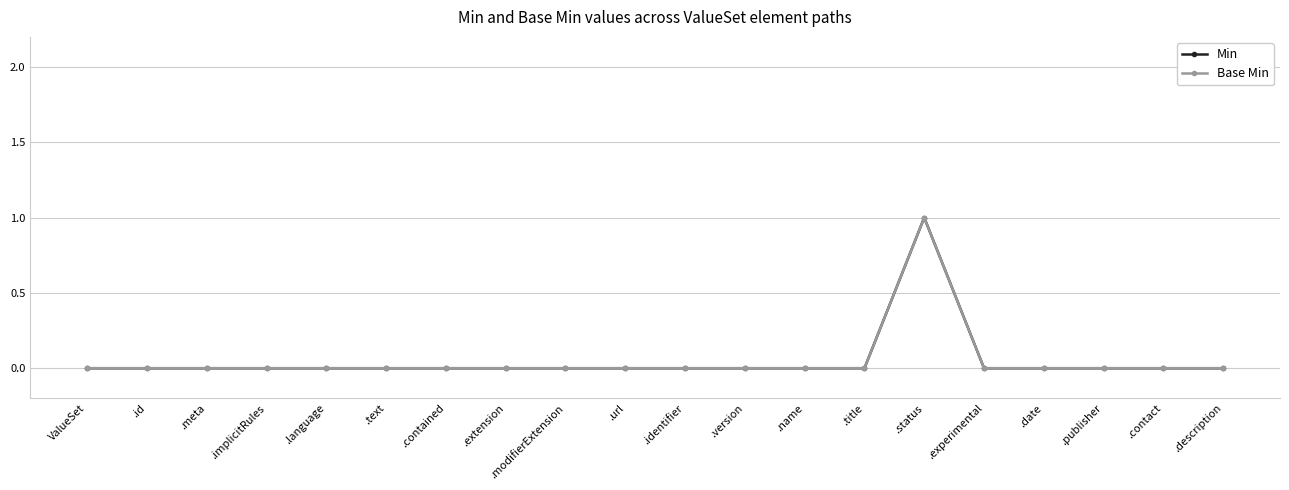

At which label does Base Min reach its peak?

.status